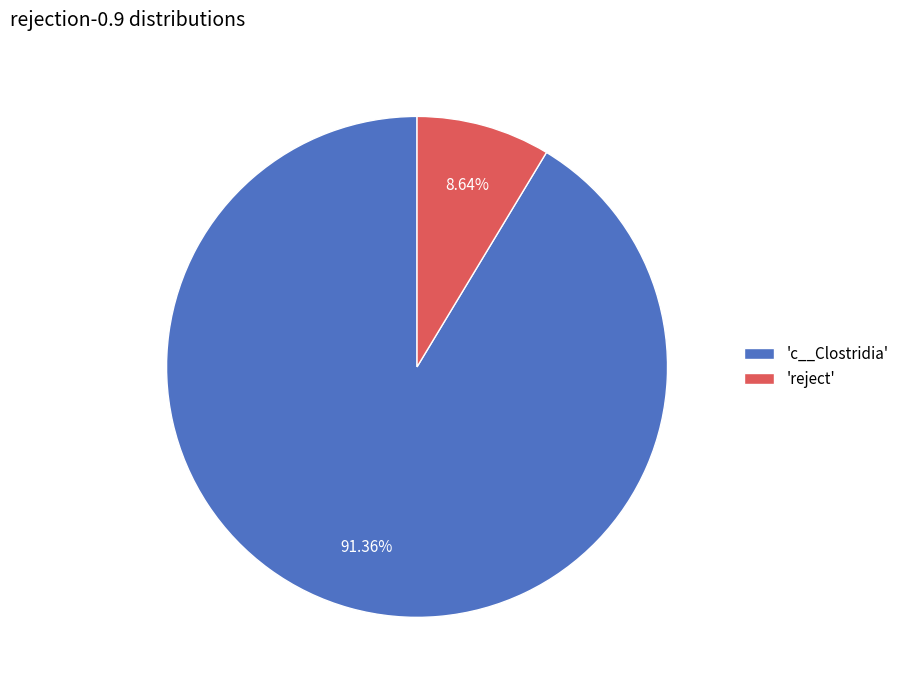

Rank the categories by value from highest to lowest.

'c__Clostridia', 'reject'